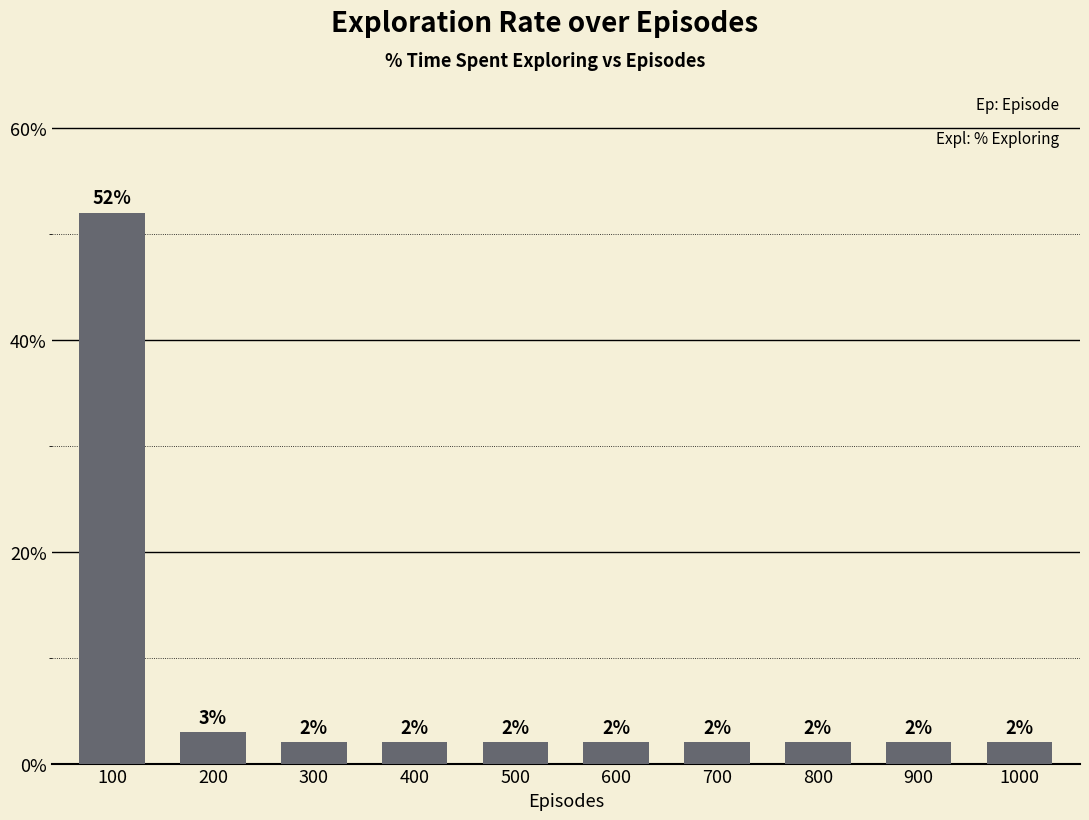

Reading left to right, list all the values displayed in this chart.

100=52	200=3	300=2	400=2	500=2	600=2	700=2	800=2	900=2	1000=2